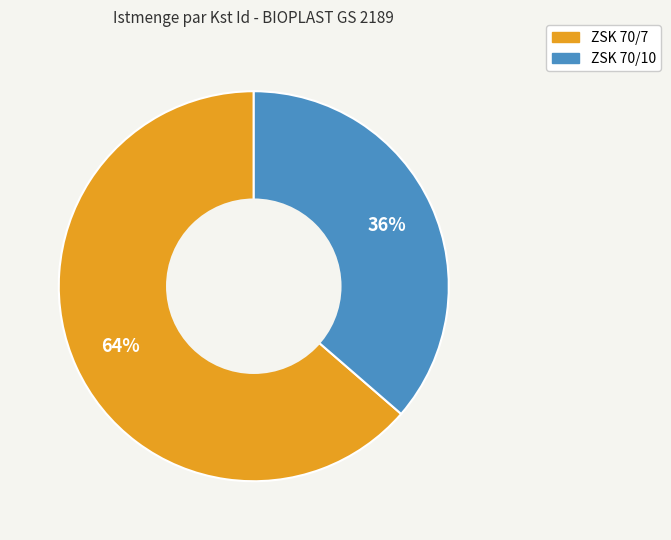

To the nearest percent, what is the combined percentage of ZSK 70/7 and ZSK 70/10?

100%